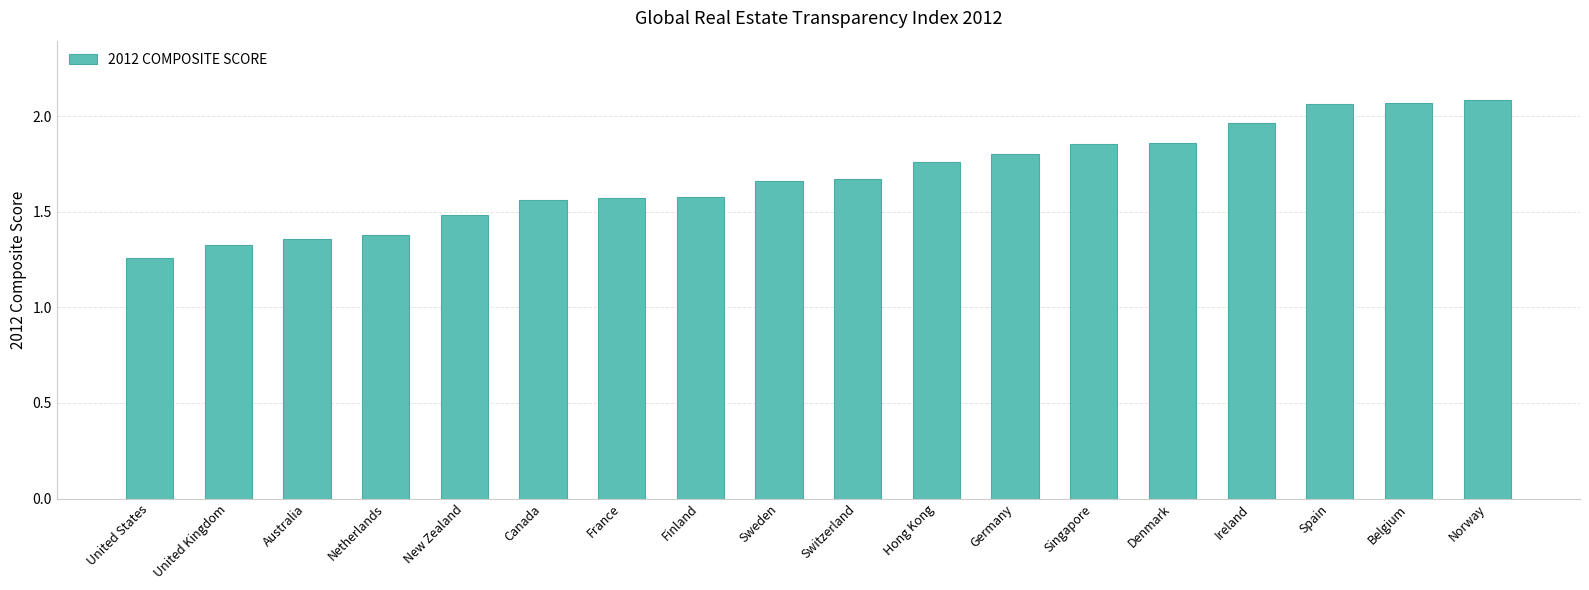

What is the label of the 1st bar from the left?

United States